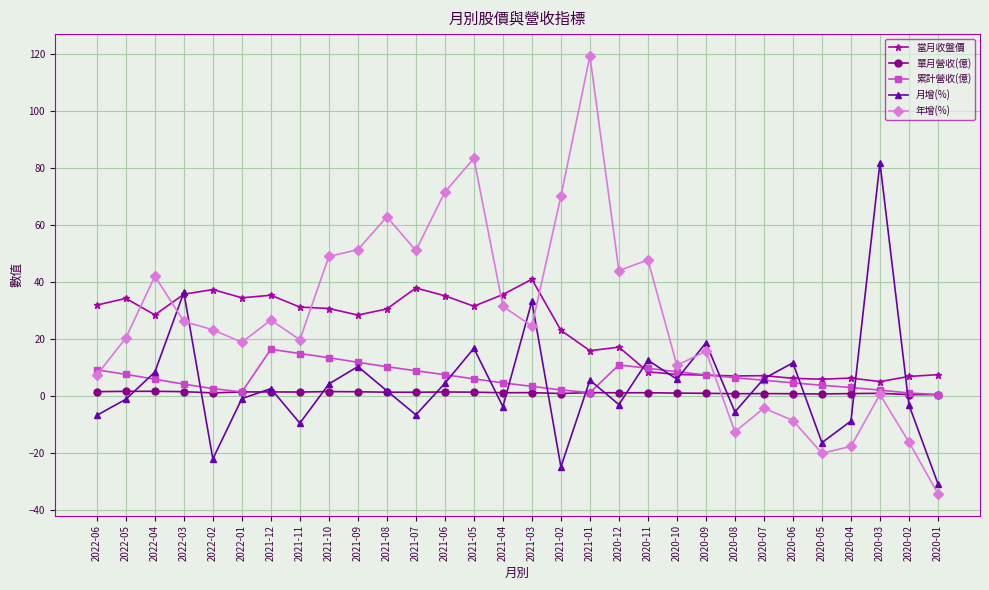

What are all the series names shown in the legend?

當月收盤價, 單月營收(億), 累計營收(億), 月增(%), 年增(%)